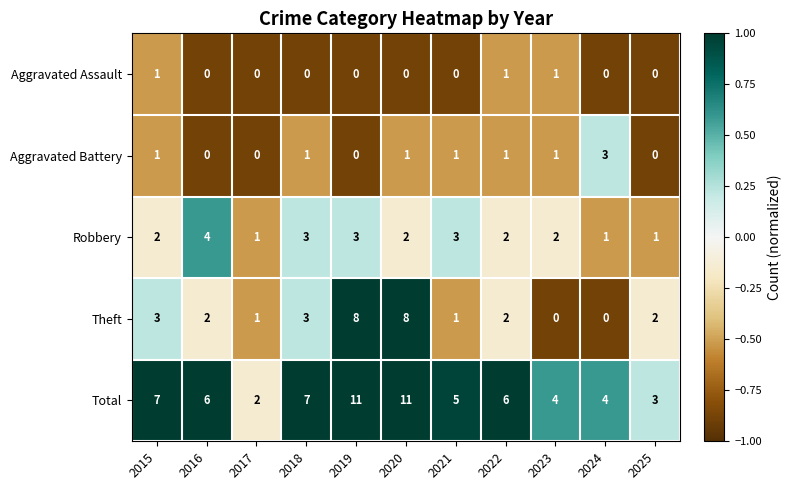

What is the maximum value for Robbery?

4